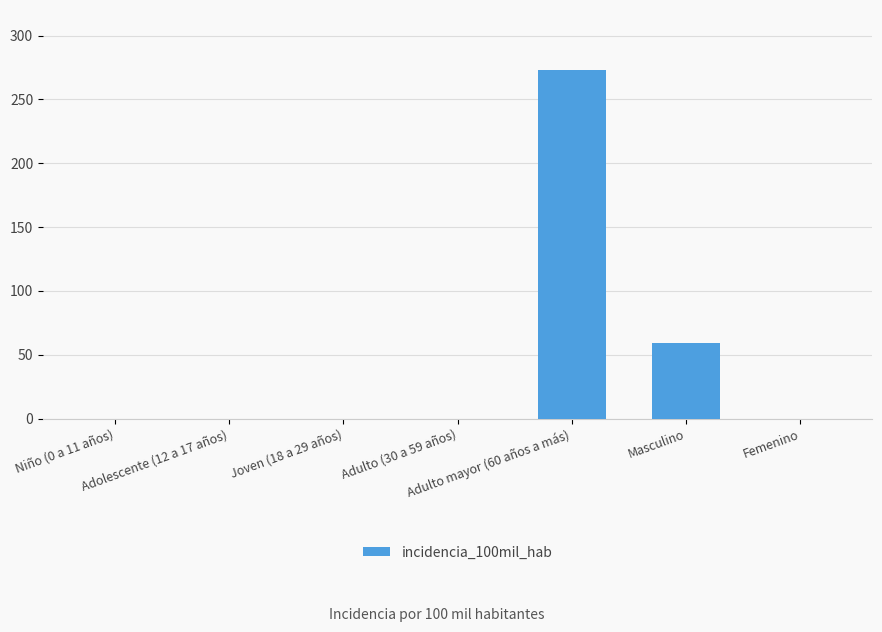

What is the maximum value shown in the chart?

273.2